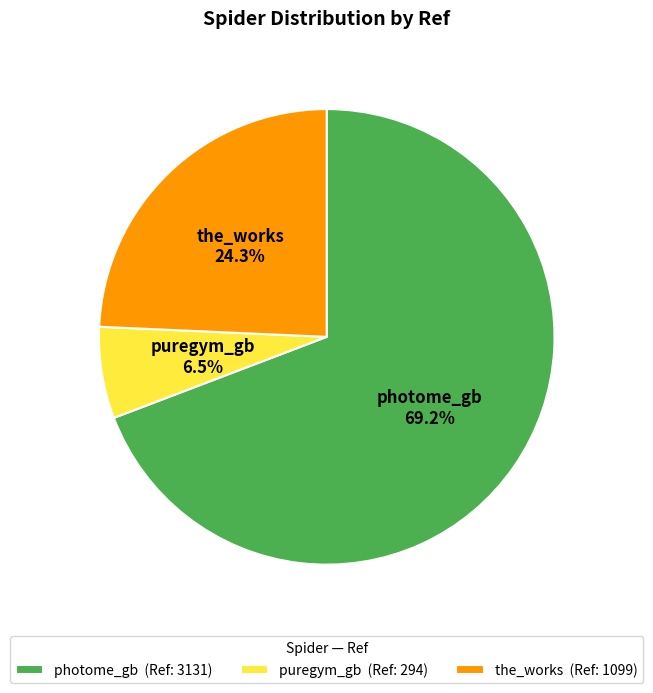

Between puregym_gb (Ref: 294) and photome_gb (Ref: 3131), which is larger?

photome_gb (Ref: 3131)